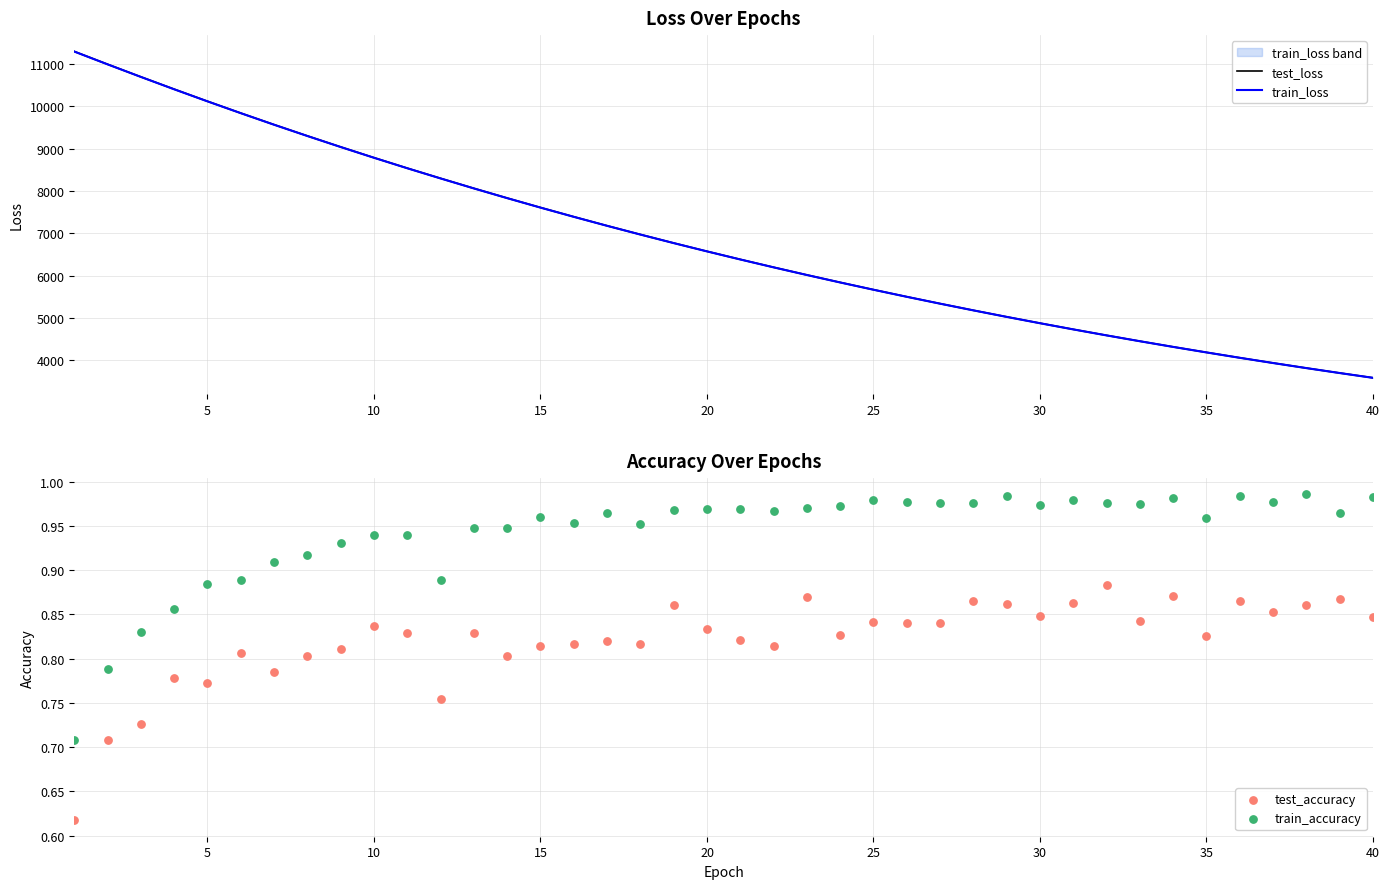

At how many categories does at least one series exceed 5047?

28